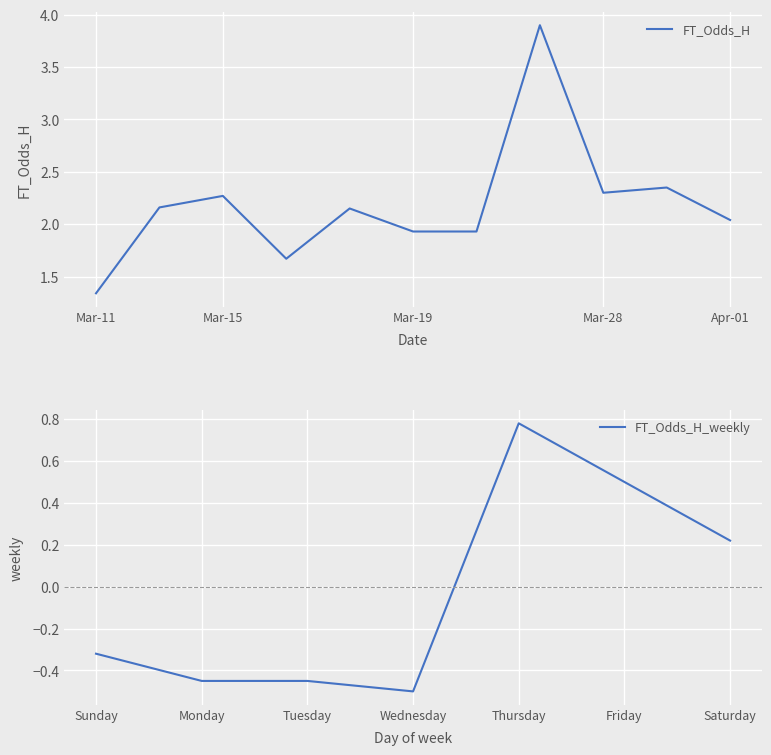

The FT_Odds_H_weekly series shows -0.5 at Wednesday. True or false?

True